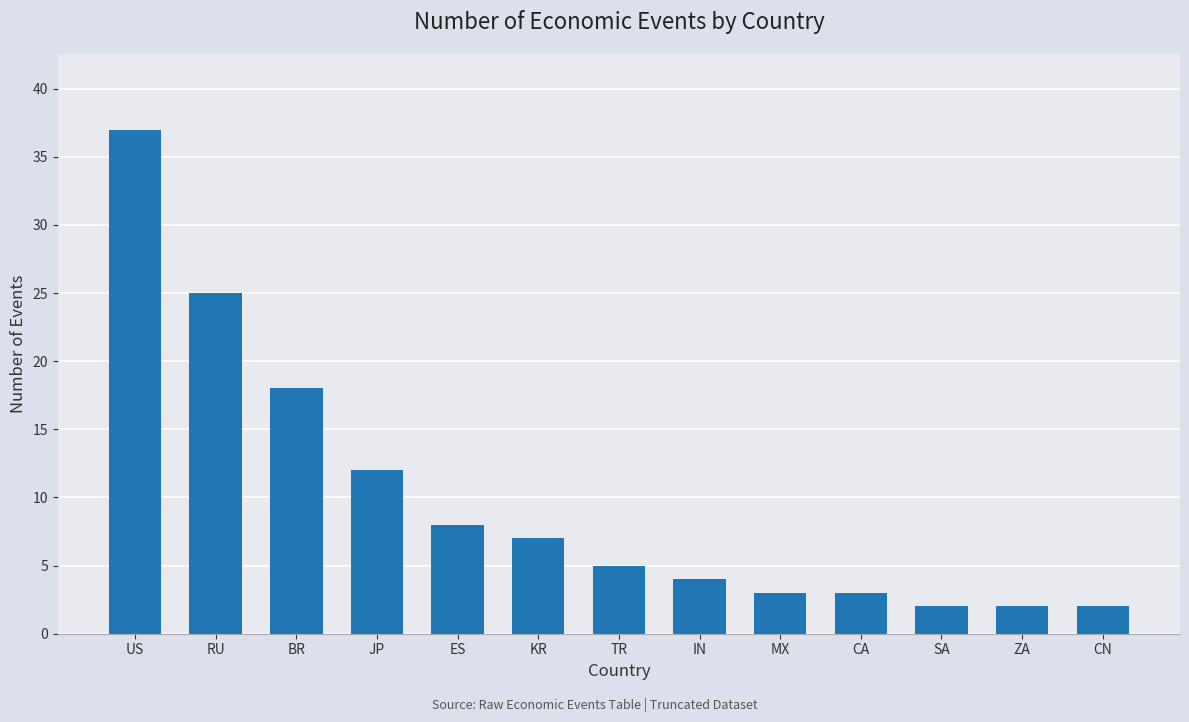

What is the difference between the maximum and minimum values?

35